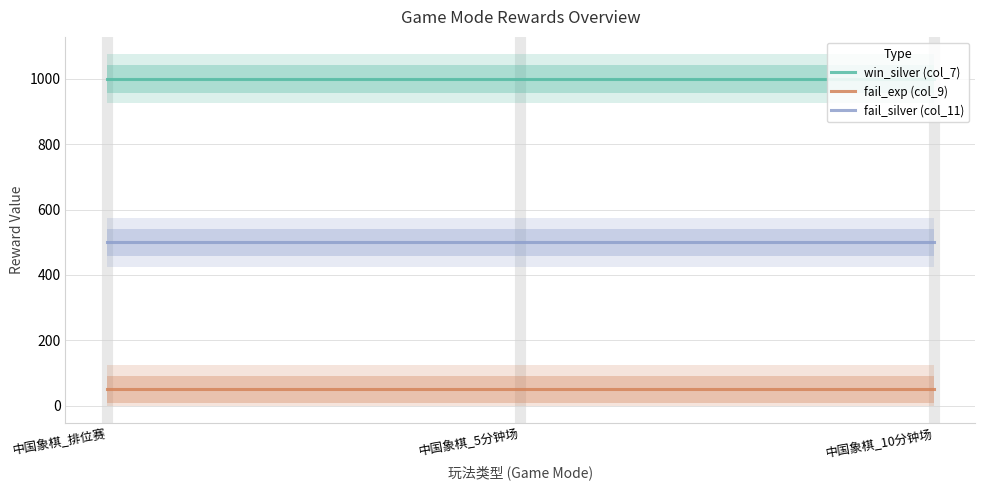

Which series has the largest range (max minus min)?

win_silver (col_7)